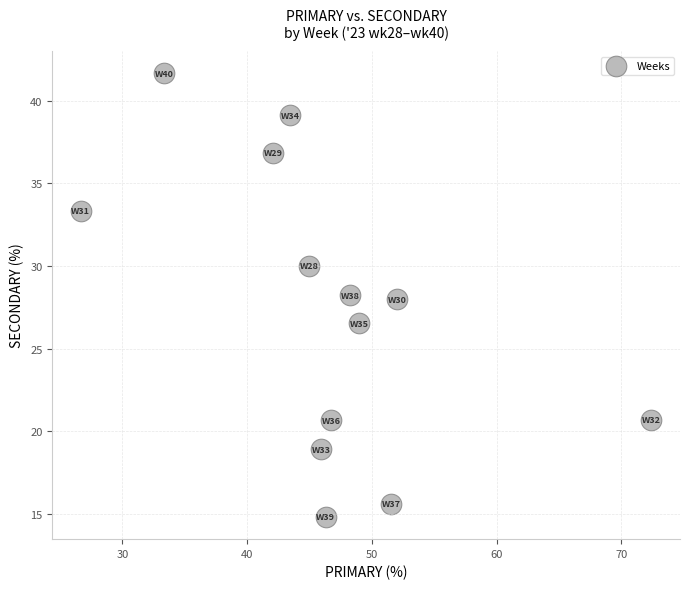

What is the range of X values (max minus min)?

45.7